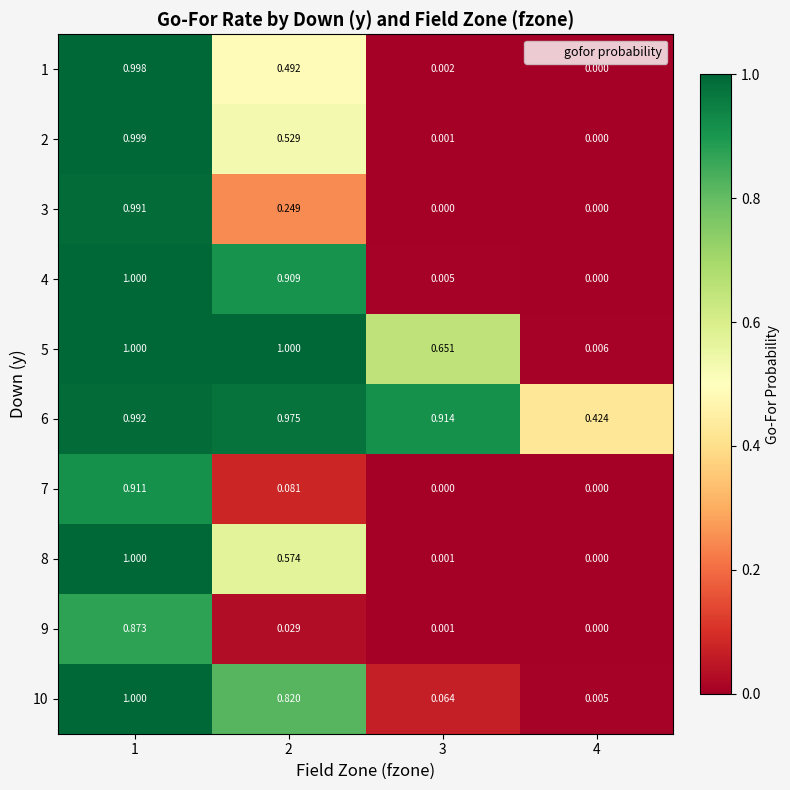

Is the value of 7 at 1 greater than the value of 4 at 4?

Yes